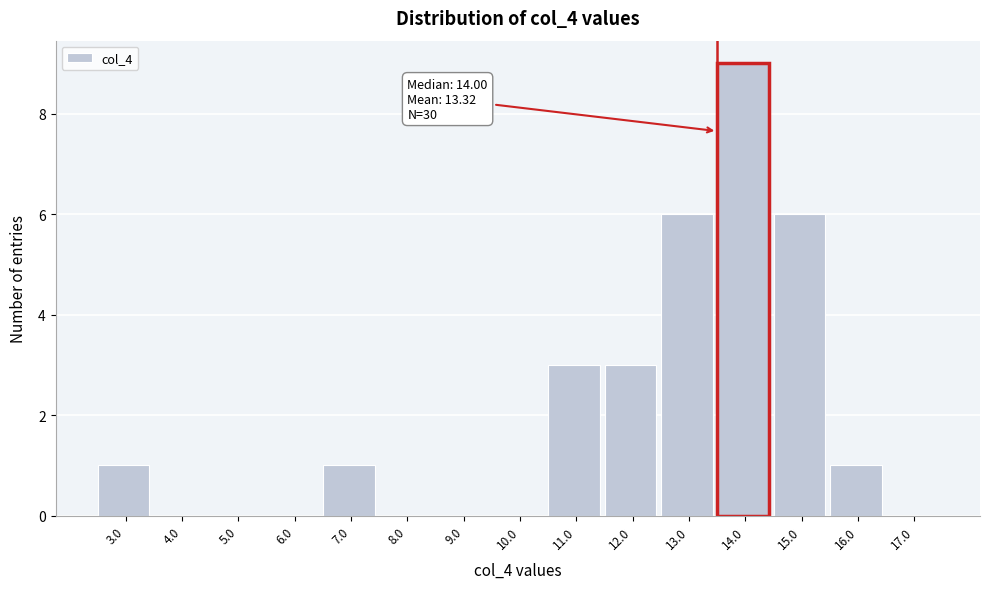

Reading left to right, what are all the values shown in this chart?

3.0=1	4.0=0	5.0=0	6.0=0	7.0=1	8.0=0	9.0=0	10.0=0	11.0=3	12.0=3	13.0=6	14.0=9	15.0=6	16.0=1	17.0=0